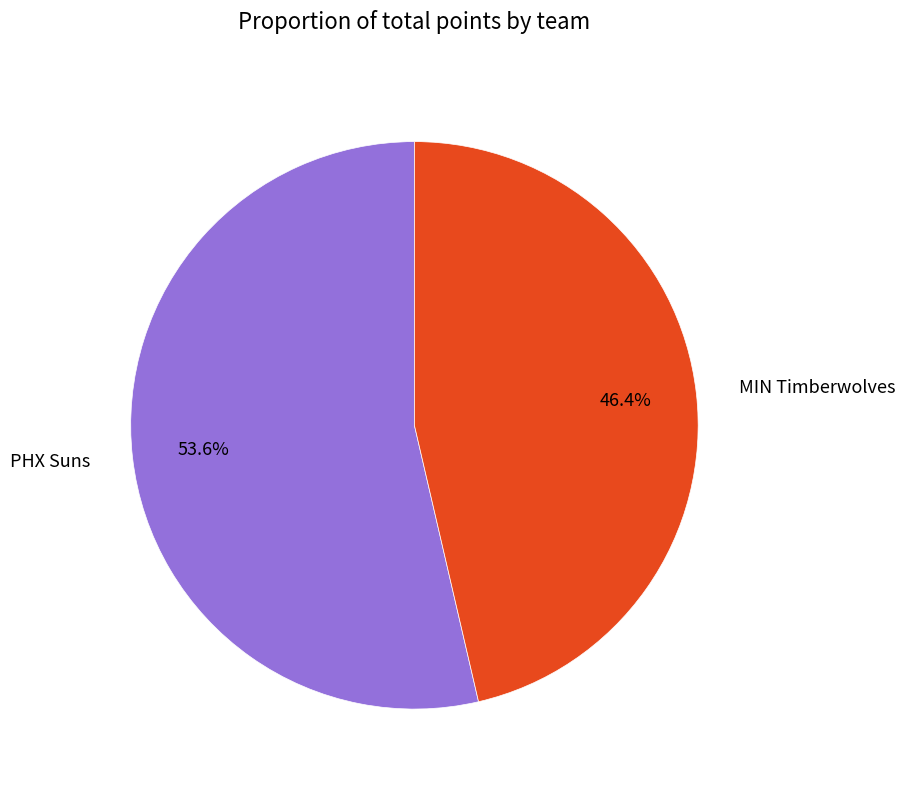

To the nearest percent, what is the difference between the MIN Timberwolves and PHX Suns slice percentages?

7%